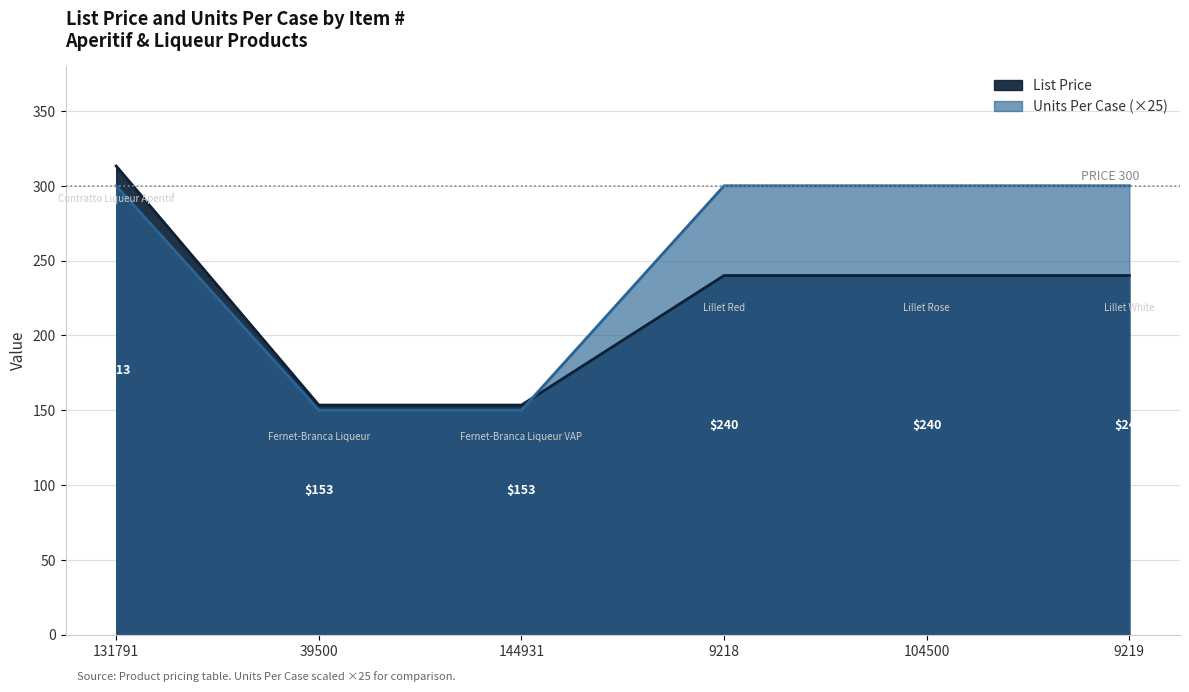

Reading left to right, transcribe all the data shown in this chart.

List Price: 131791=313.2	39500=153.4	144931=153.4	9218=240.0	104500=240.0	9219=240.0
Units Per Case: 131791=300.0	39500=150.0	144931=150.0	9218=300.0	104500=300.0	9219=300.0